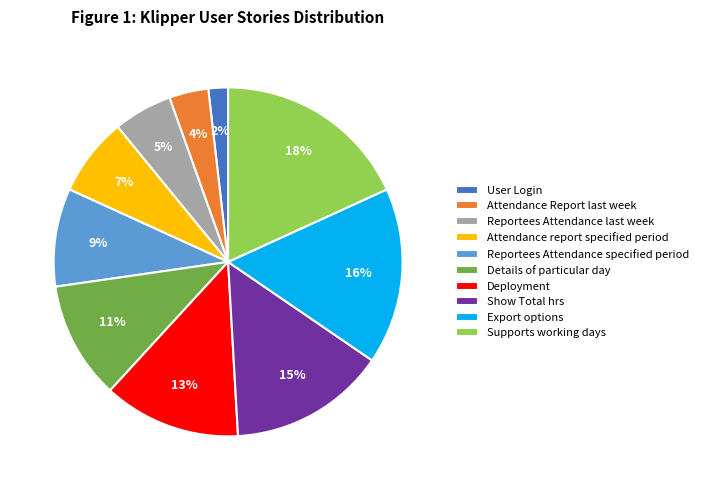

Combined, do Details of particular day and Deployment account for over 50%?

No